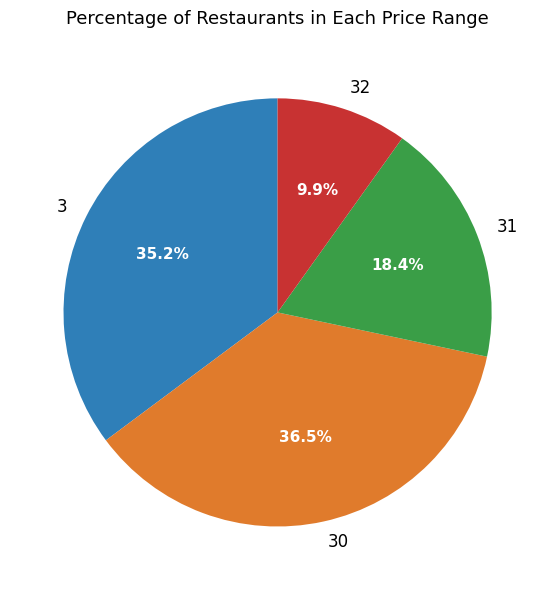

Rank the categories by value from lowest to highest.

32, 31, 3, 30